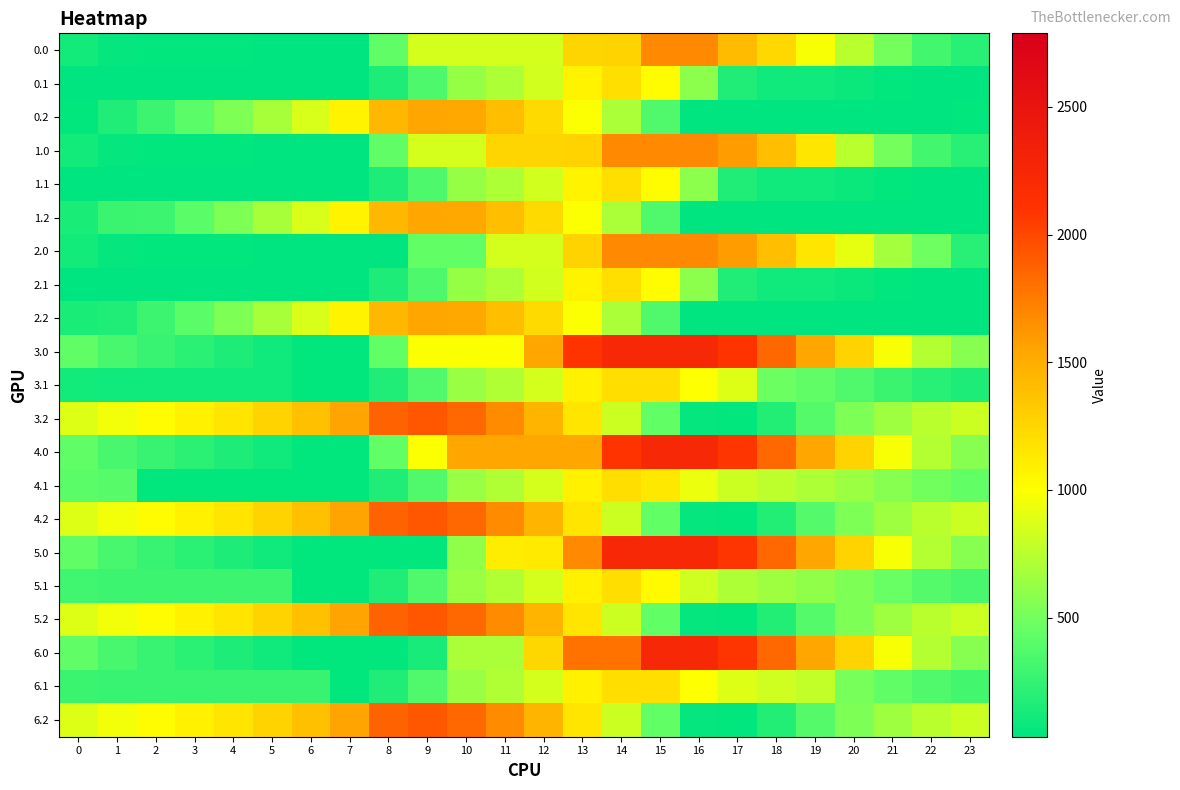

At 19, list the series in order from largest to smallest.

3.0, 4.0, 5.0, 6.0, 1.0, 2.0, 0.0, 6.1, 4.1, 5.1, 3.1, 3.2, 4.2, 5.2, 6.2, 0.1, 1.1, 2.1, 0.2, 1.2, 2.2